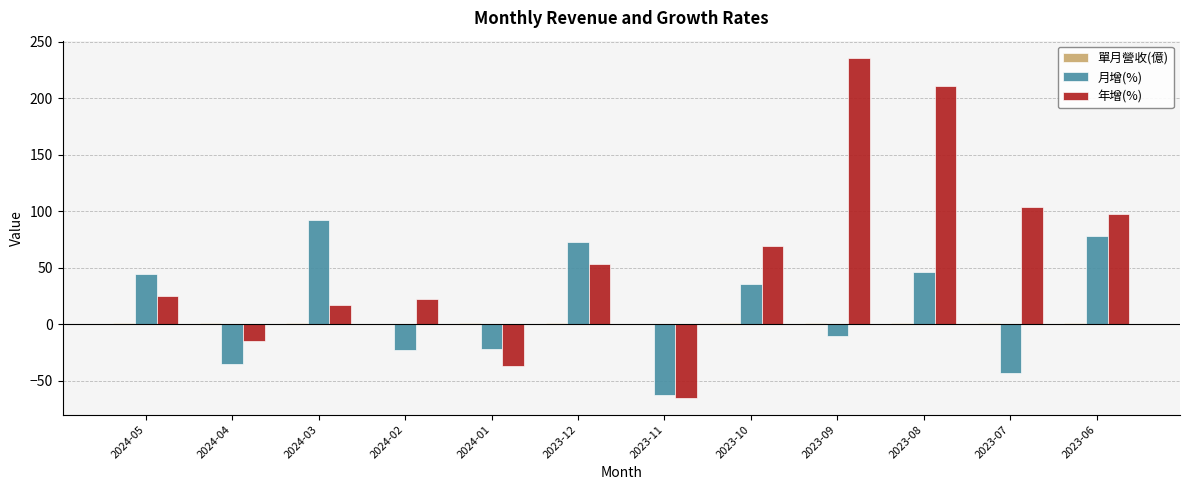

What is the approximate value of 年增(%) at 2023-12?

53.4